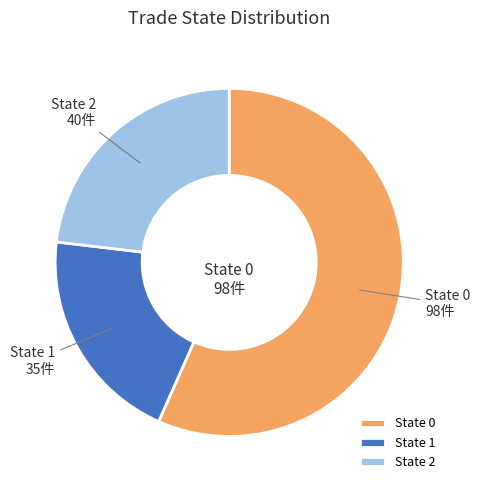

Rank the categories by value from highest to lowest.

State 0, State 2, State 1